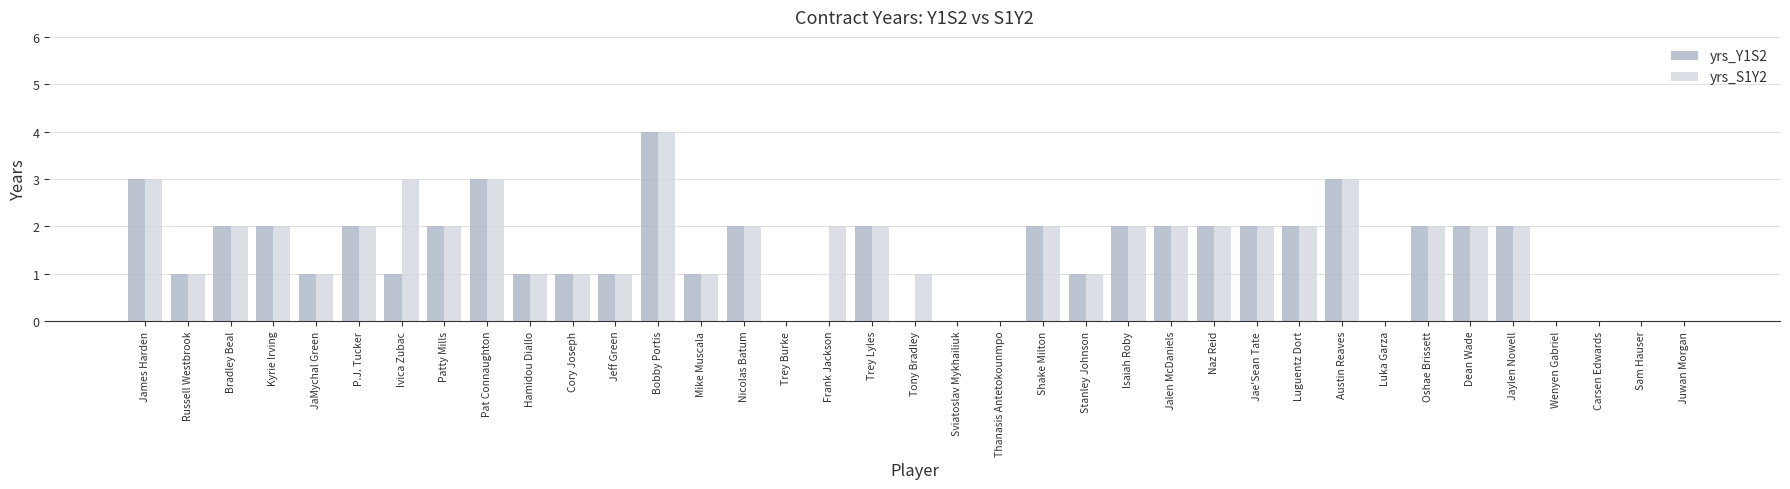

Are the bars grouped side by side (vs. stacked)?

Yes